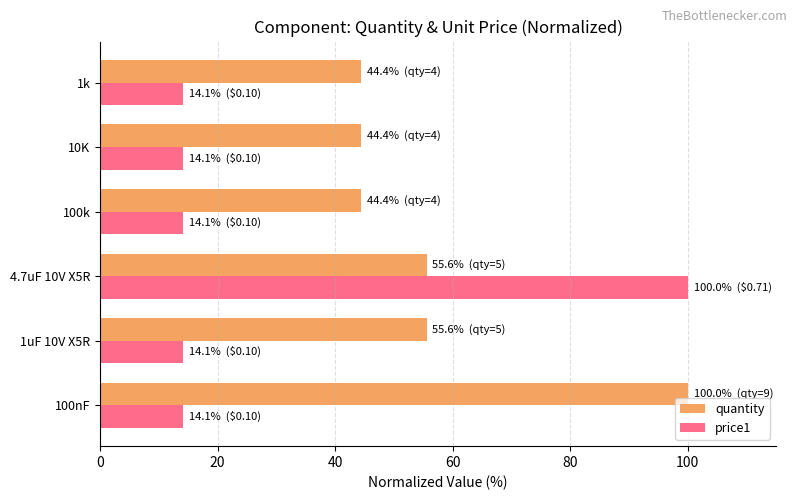

What is the sum of all price1 values?

170.4